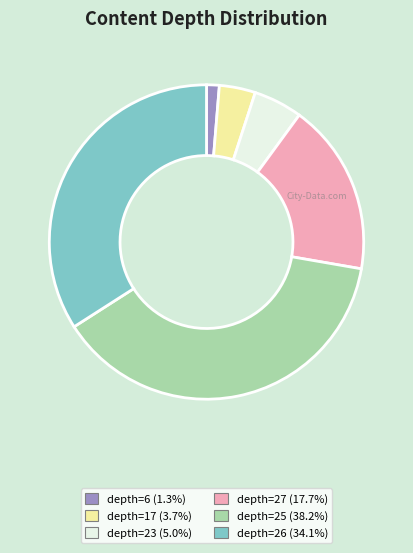

Does any single category account for the majority?

No